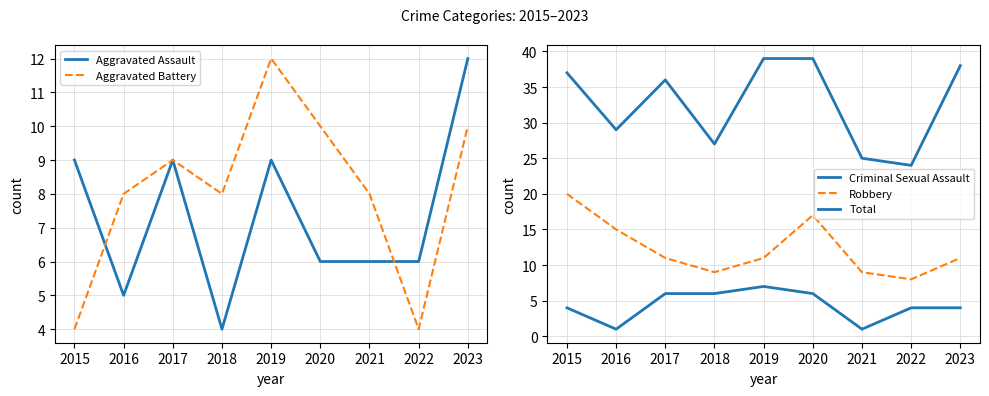

Is it true that Aggravated Assault equals 5 at 2018?

False